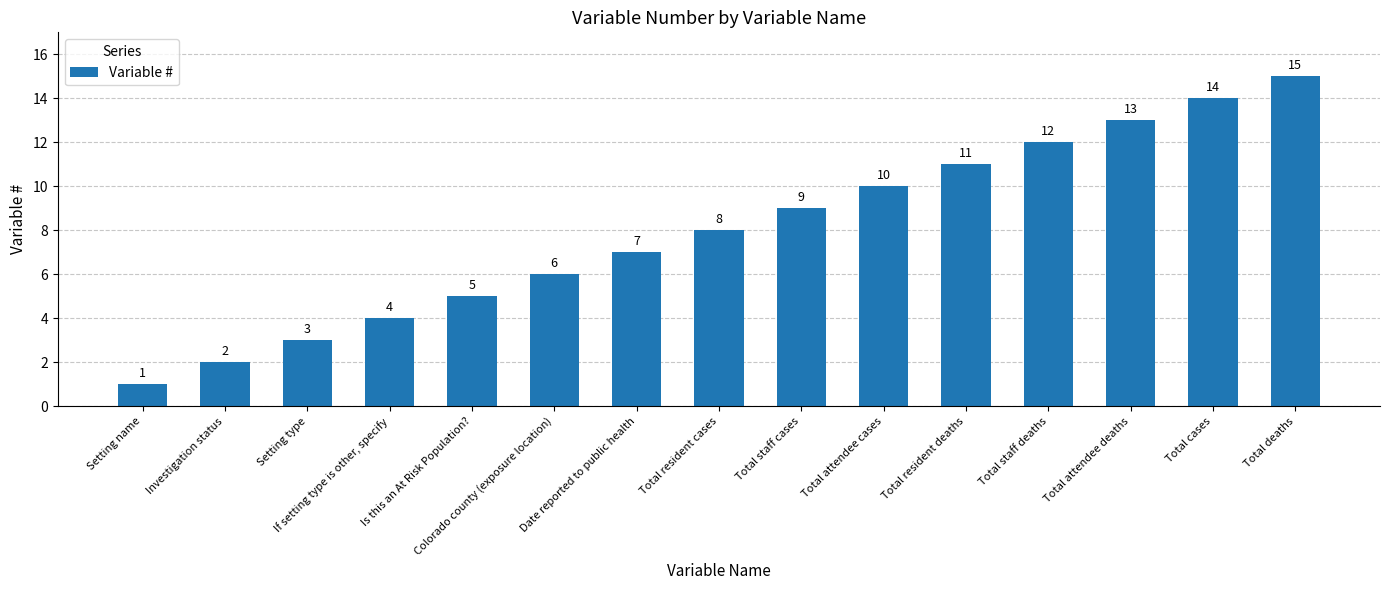

Reading right to left, what are all the values shown in this chart?

Total deaths=15	Total cases=14	Total attendee deaths=13	Total staff deaths=12	Total resident deaths=11	Total attendee cases=10	Total staff cases=9	Total resident cases=8	Date reported to public health=7	Colorado county (exposure location)=6	Is this an At Risk Population?=5	If setting type is other, specify=4	Setting type=3	Investigation status=2	Setting name=1